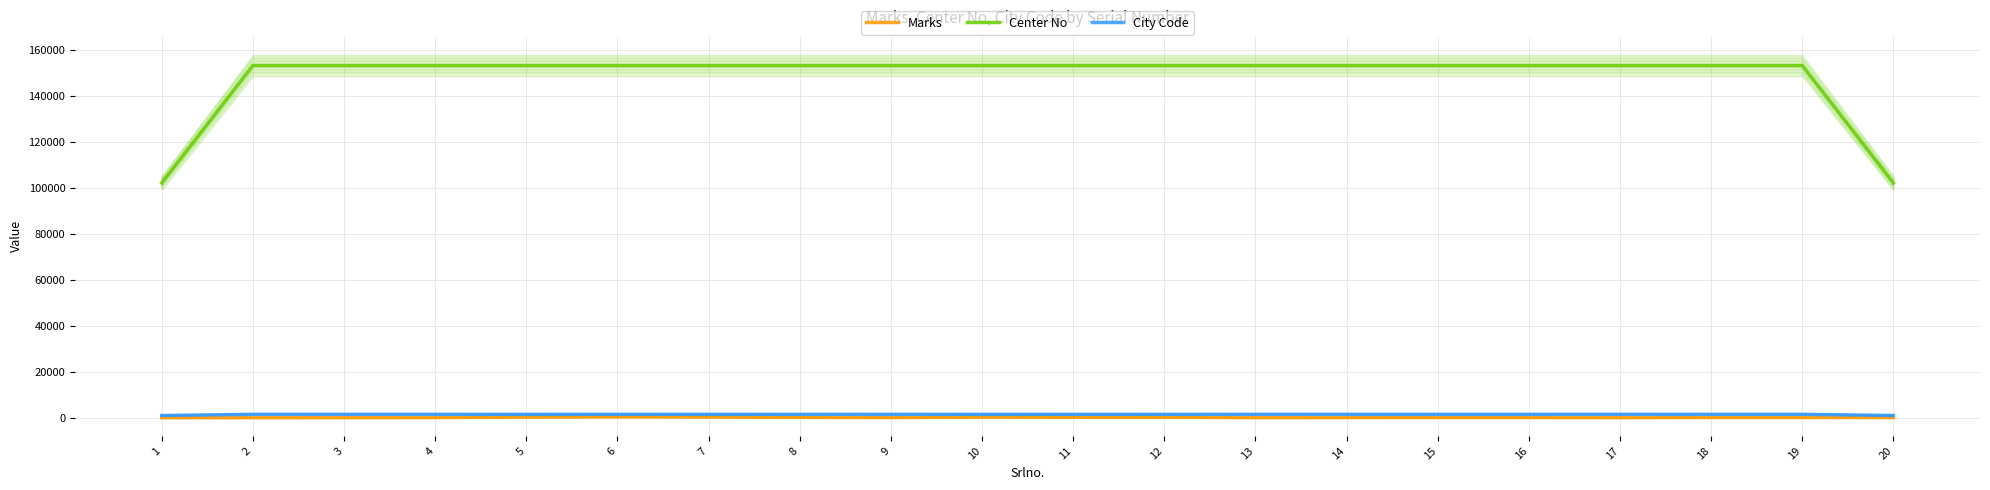

Between 7 and 6, which is larger?

6